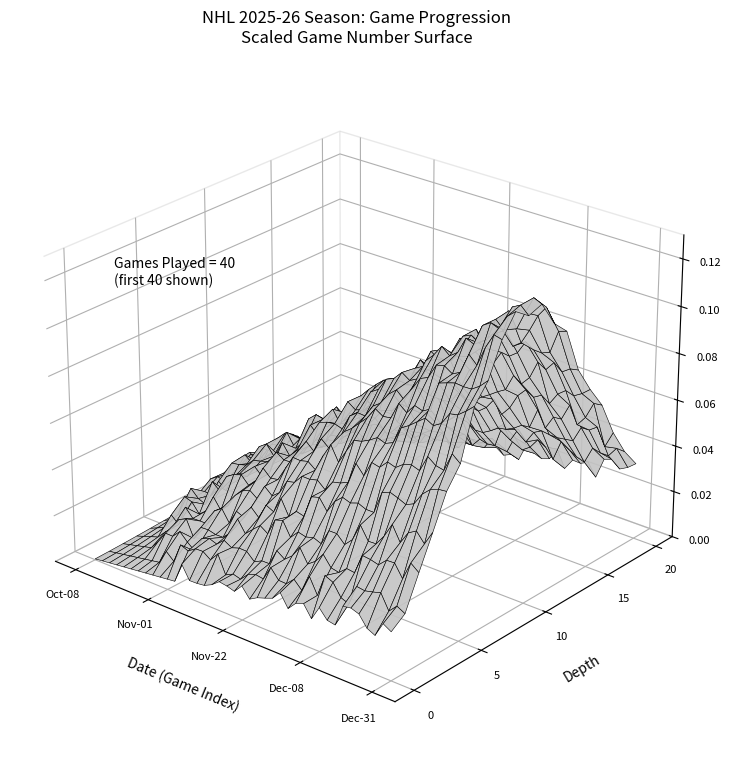

Reading right to left, what are all the values shown in this chart?

2025-12-31=40	2025-12-29=39	2025-12-27=38	2025-12-23=37	2025-12-20=36	2025-12-18=35	2025-12-16=34	2025-12-13=33	2025-12-10=32	2025-12-08=31	2025-12-06=30	2025-12-04=29	2025-12-02=28	2025-11-30=27	2025-11-28=26	2025-11-26=25	2025-11-23=24	2025-11-22=23	2025-11-19=22	2025-11-18=21	2025-11-15=20	2025-11-13=19	2025-11-11=18	2025-11-09=17	2025-11-07=16	2025-11-05=15	2025-11-02=14	2025-11-01=13	2025-10-30=12	2025-10-28=11	2025-10-26=10	2025-10-24=9	2025-10-22=8	2025-10-20=7	2025-10-18=6	2025-10-15=5	2025-10-14=4	2025-10-11=3	2025-10-09=2	2025-10-08=1